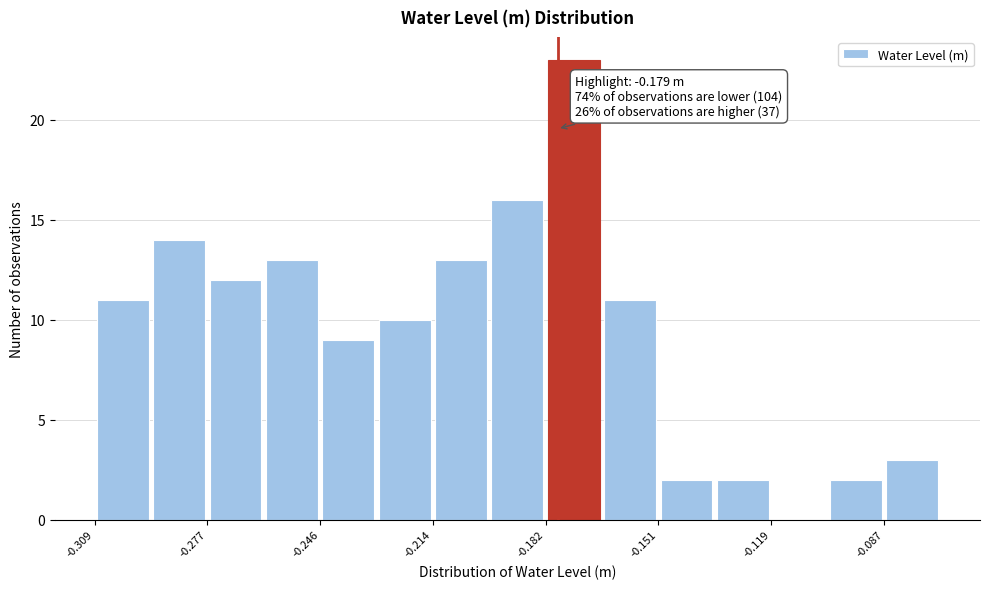

Read against the x-axis, roughly where is the centre of the tallest bar?

-0.175